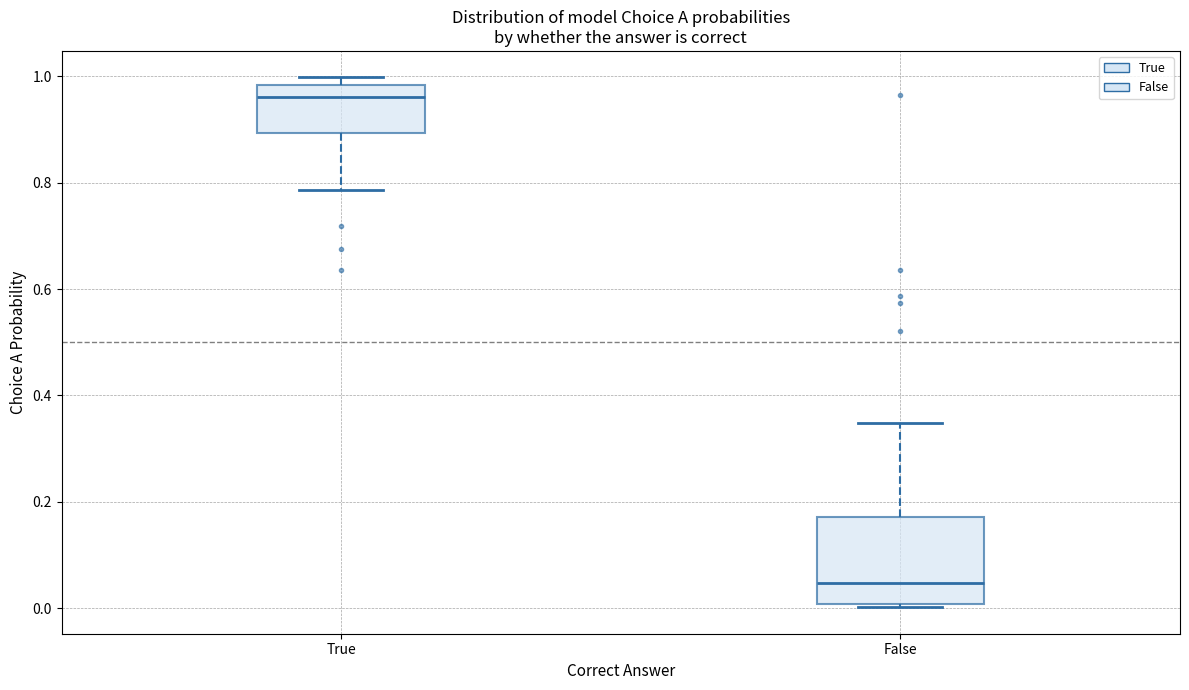

Which box is the tallest, from its lower edge to its upper edge?

False